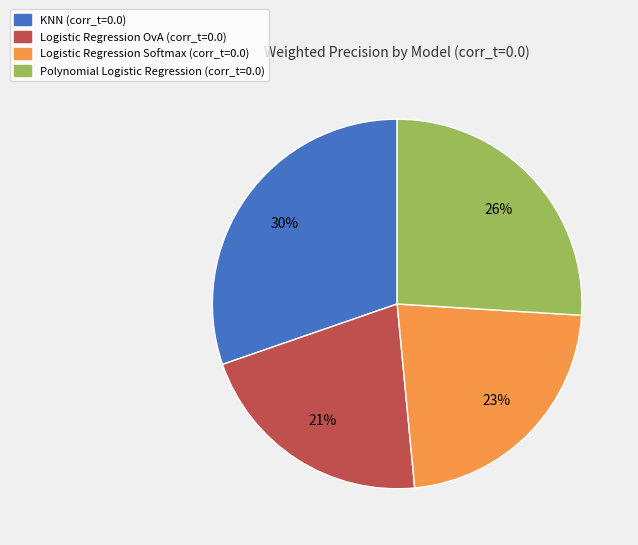

Between Polynomial Logistic Regression (corr_t=0.0) and Logistic Regression Softmax (corr_t=0.0), which is larger?

Polynomial Logistic Regression (corr_t=0.0)